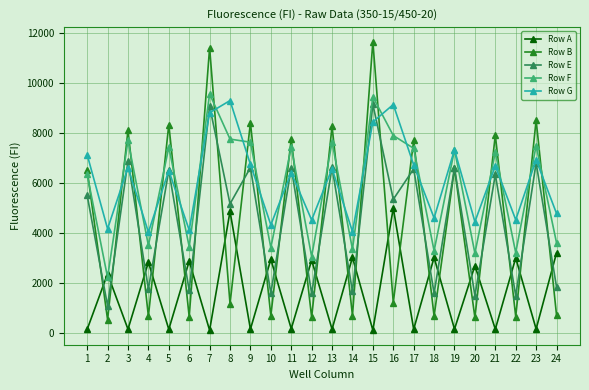

After their last crossing, which series has the higher values: Row B or Row F?

Row F